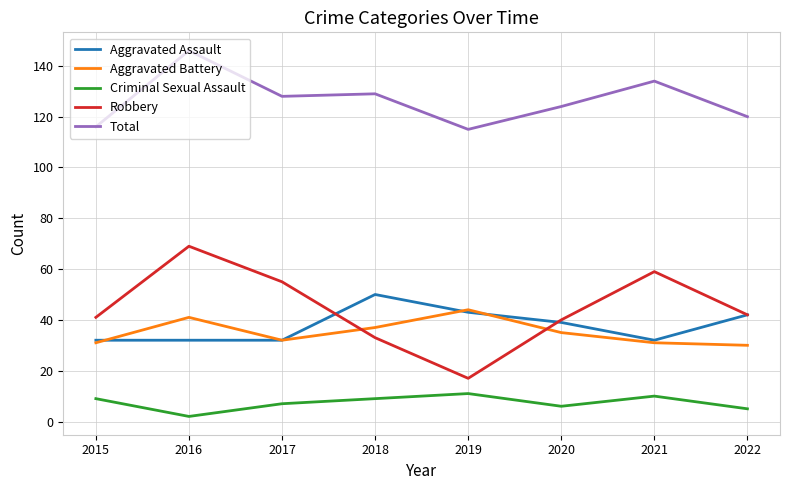

What is the difference between the Total values at 2016 and 2021?

12